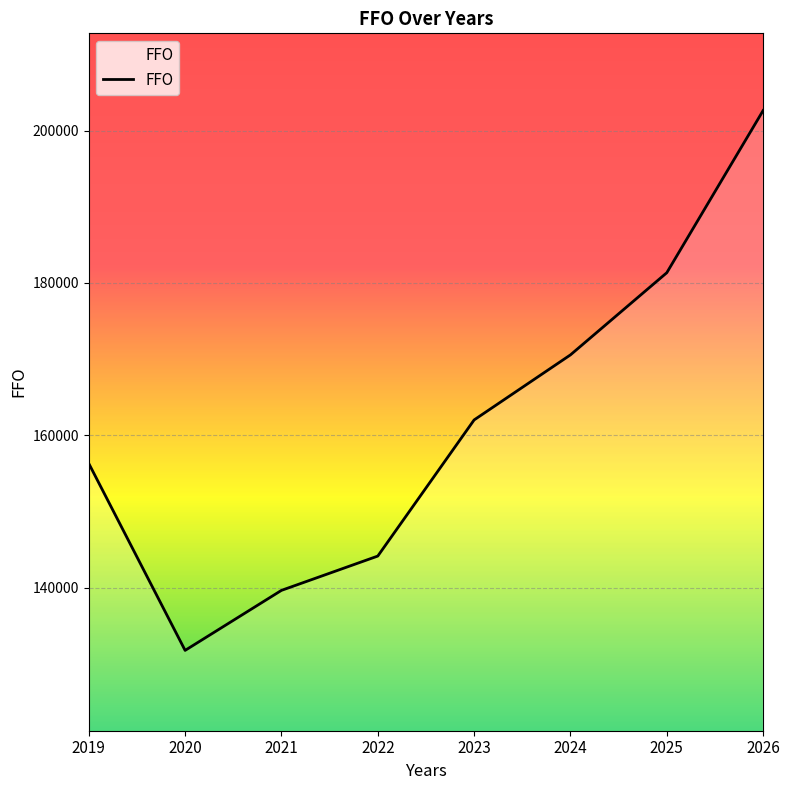

What is the difference between the maximum and minimum values?

70850.9